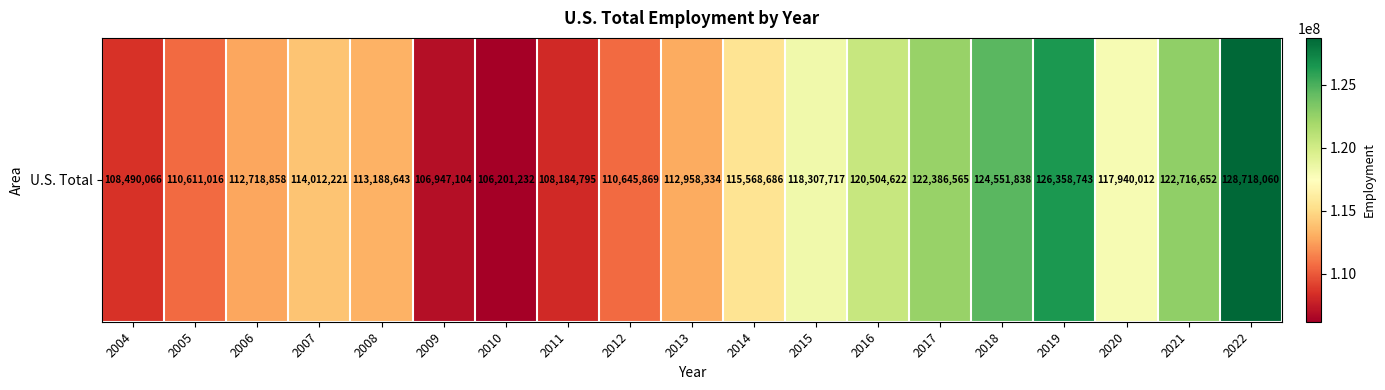

Where is the data nearest to the value 117459646?

2020